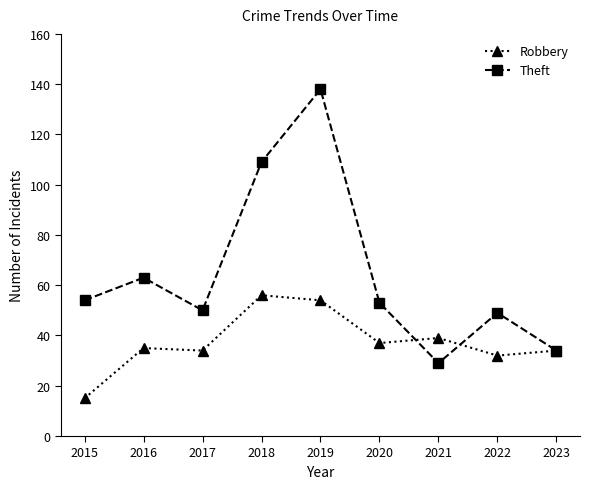

Reading left to right, extract all data points from this chart.

Robbery: 2015=15	2016=35	2017=34	2018=56	2019=54	2020=37	2021=39	2022=32	2023=34
Theft: 2015=54	2016=63	2017=50	2018=109	2019=138	2020=53	2021=29	2022=49	2023=34